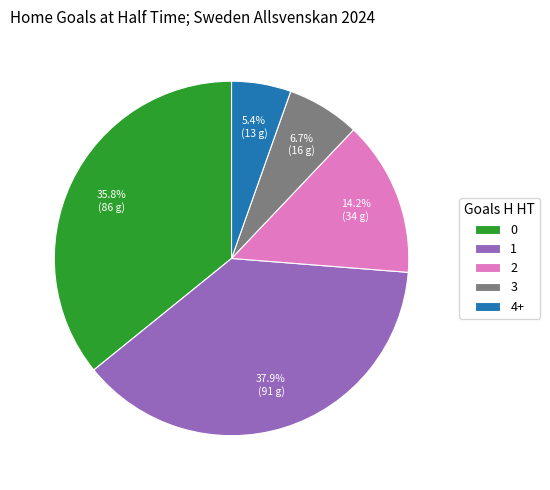

Count the number of slices in the pie.

5